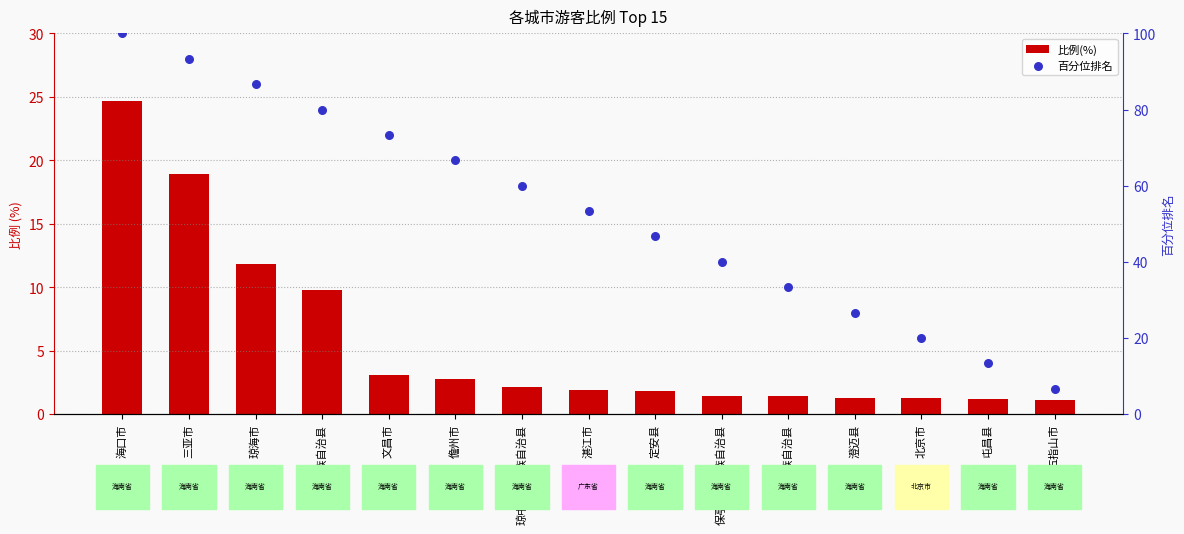

Is the value of 百分位排名 at 乐东黎族自治县 greater than the value of 比例(%) at 定安县?

Yes